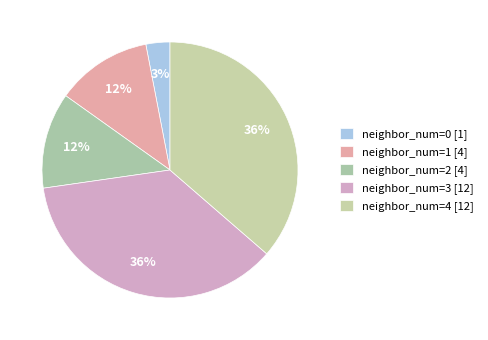

The neighbor_num=1 slice represents 12% of the pie. True or false?

True